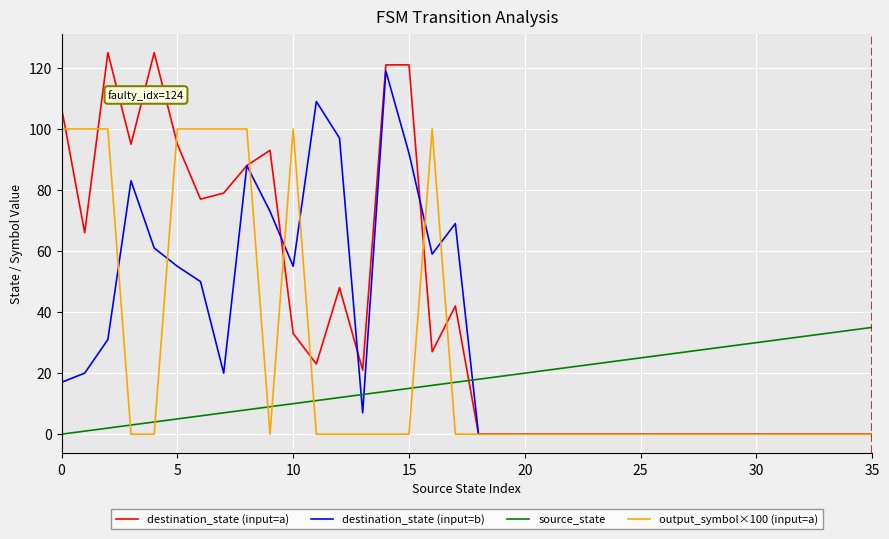

Rank the series by their maximum value, from highest to lowest.

destination_state (input=a), destination_state (input=b), output_symbol×100 (input=a), source_state